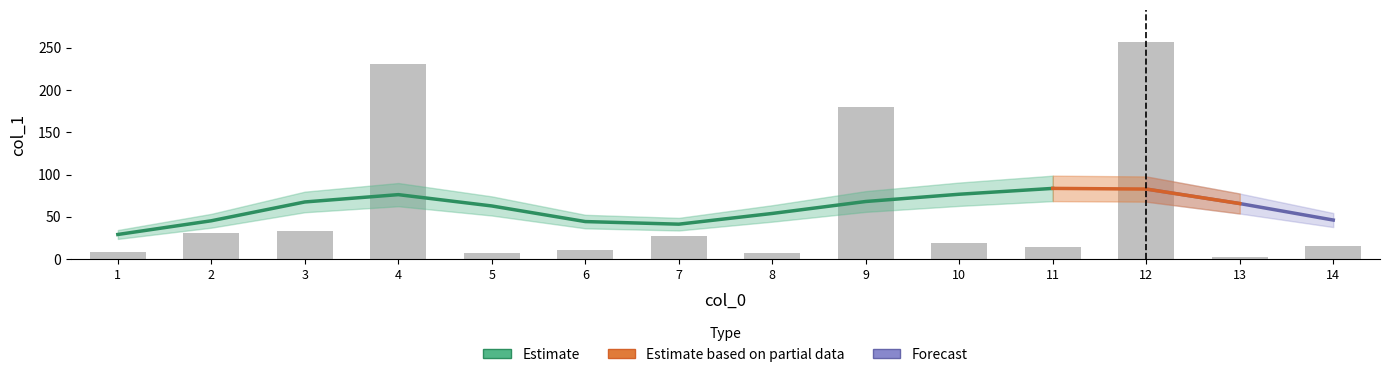

Which label corresponds to the smallest value in the chart?

13